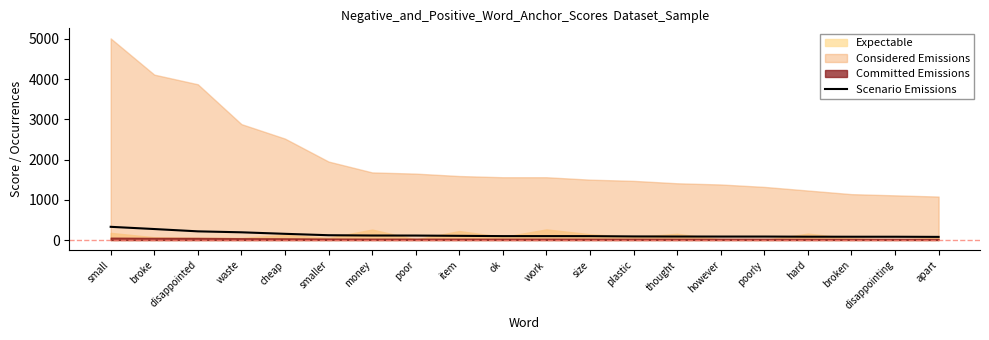

What is the ratio of the value at poor to the value at ok?

1.1